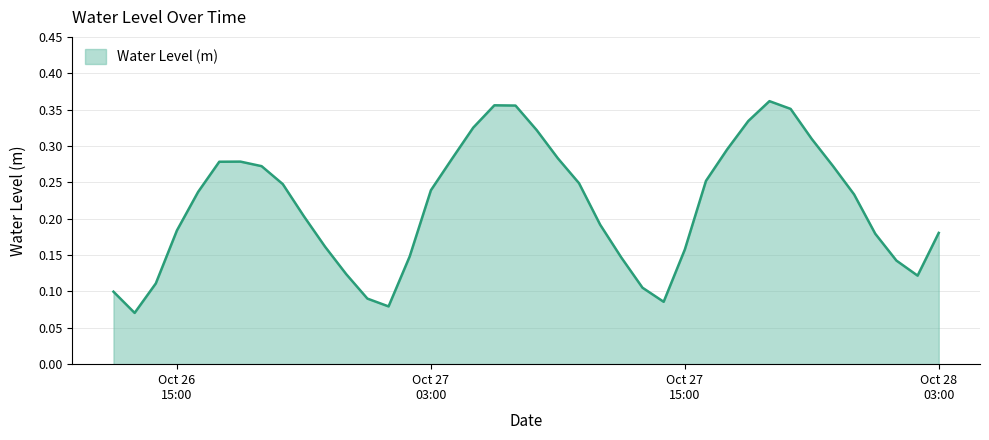

How many lines are shown in the chart?

1